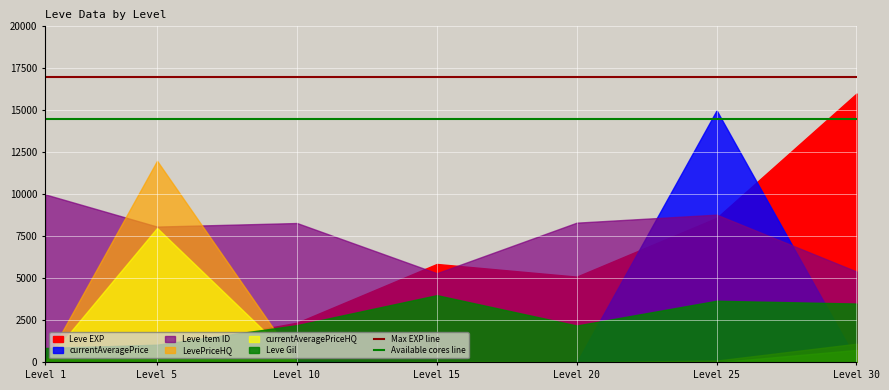

How many lines are shown in the chart?

2